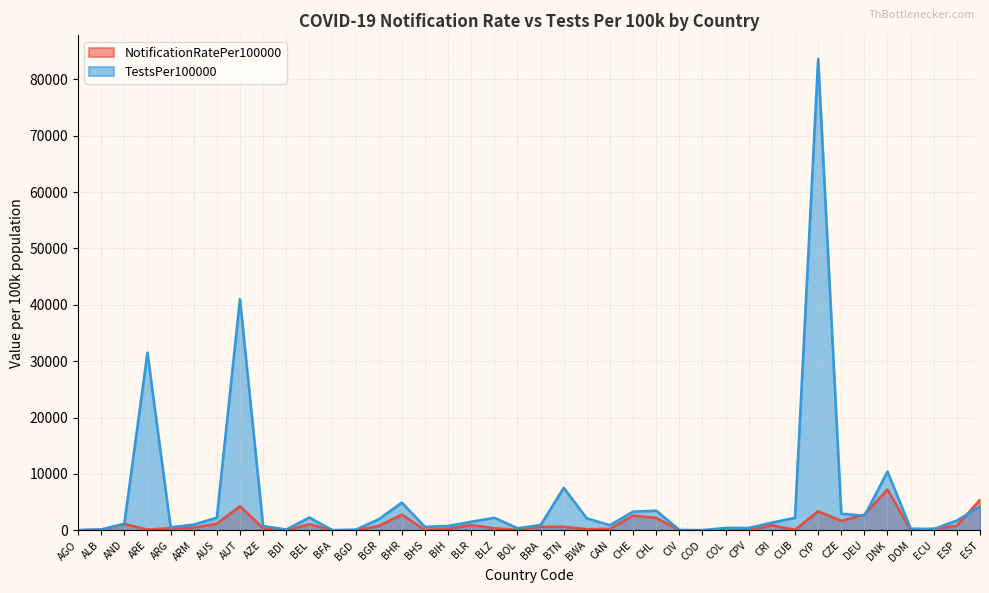

List the series in order of their overall mean, lowest first.

NotificationRatePer100000, TestsPer100000